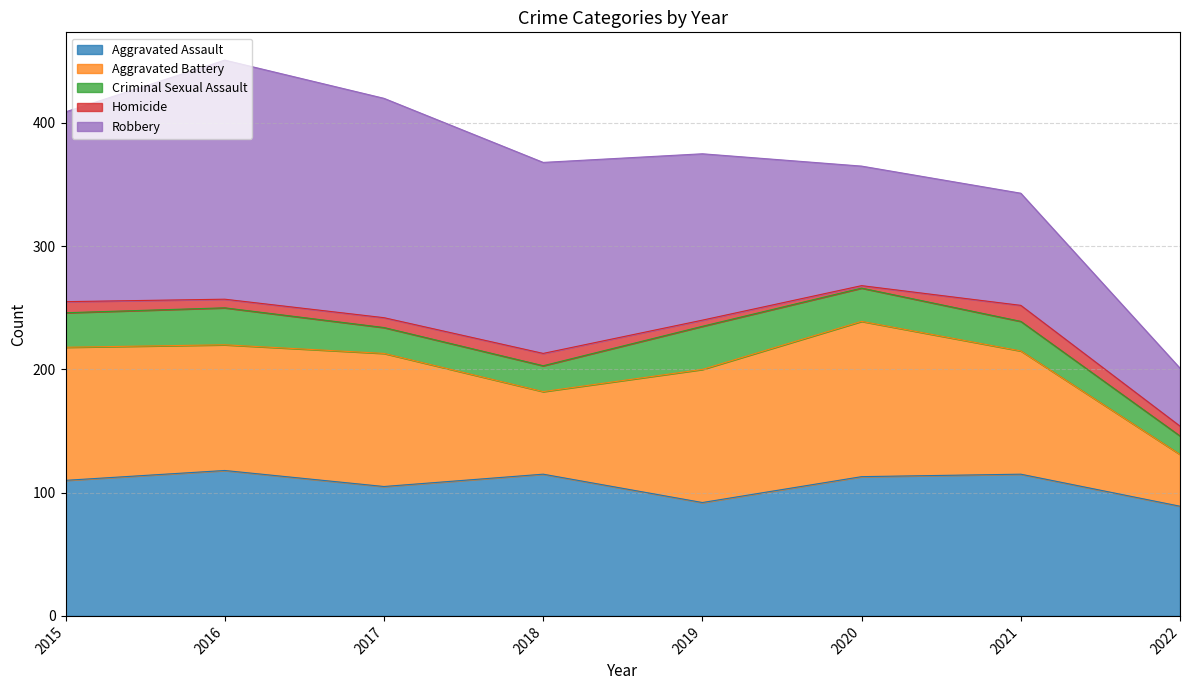

Is it true that Aggravated Assault equals 178 at 2020?

False